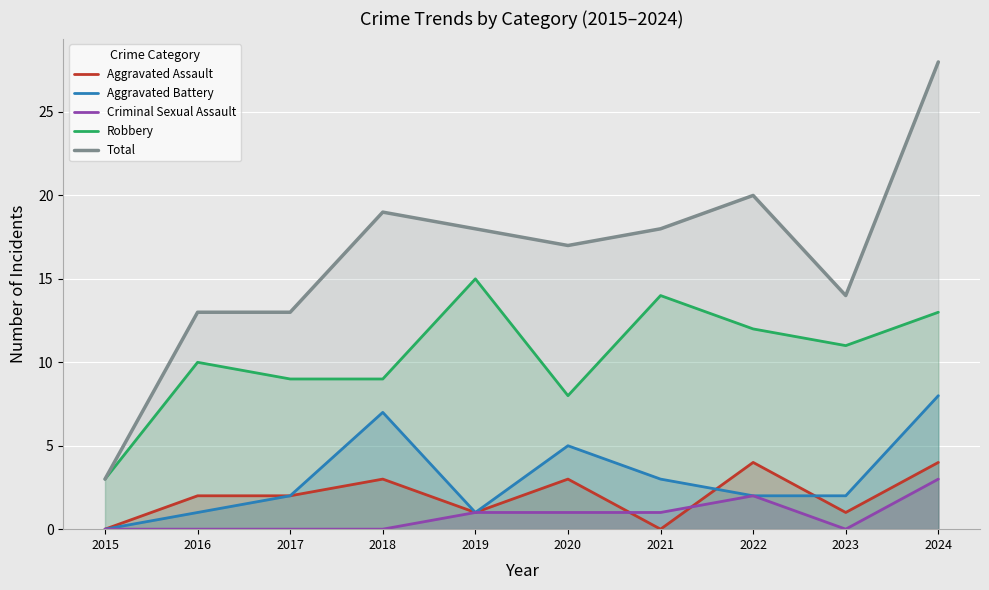

At 2015, list the series in order from smallest to largest.

Aggravated Assault, Aggravated Battery, Criminal Sexual Assault, Robbery, Total